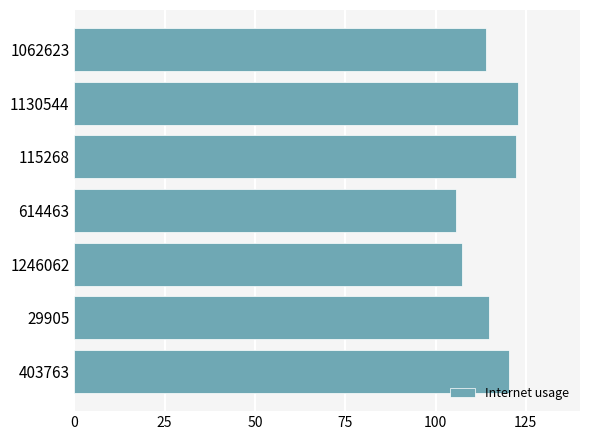

Between 403763 and 1246062, which is larger?

403763